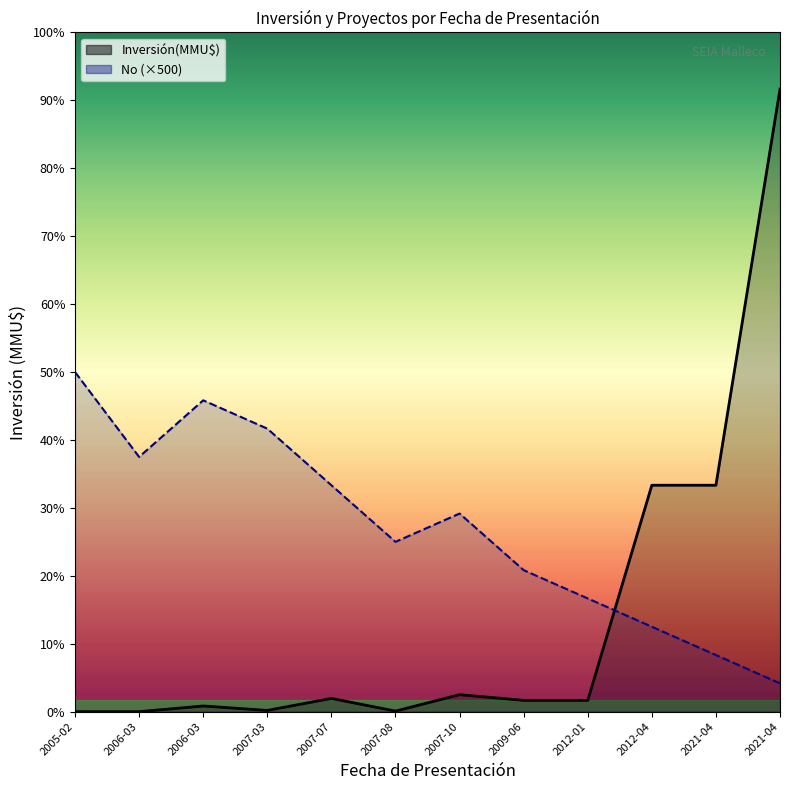

Where do No (×500) and Inversión(MMU$) first cross each other?

2012-01 and 2012-04